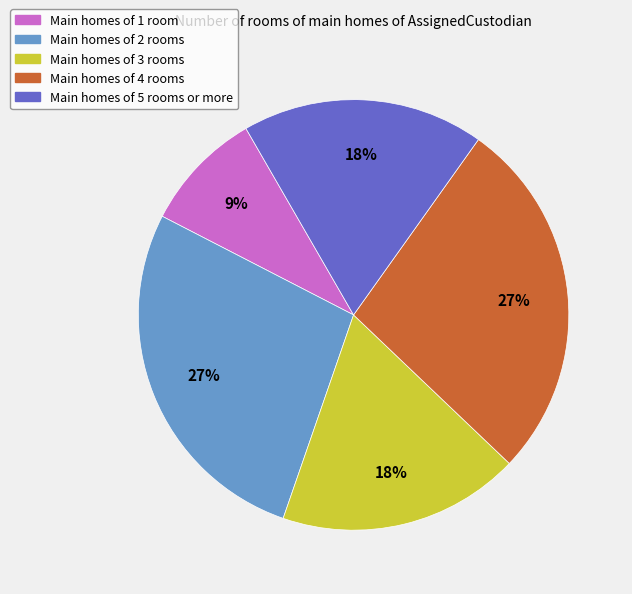

To the nearest percent, what is the average slice percentage?

20%